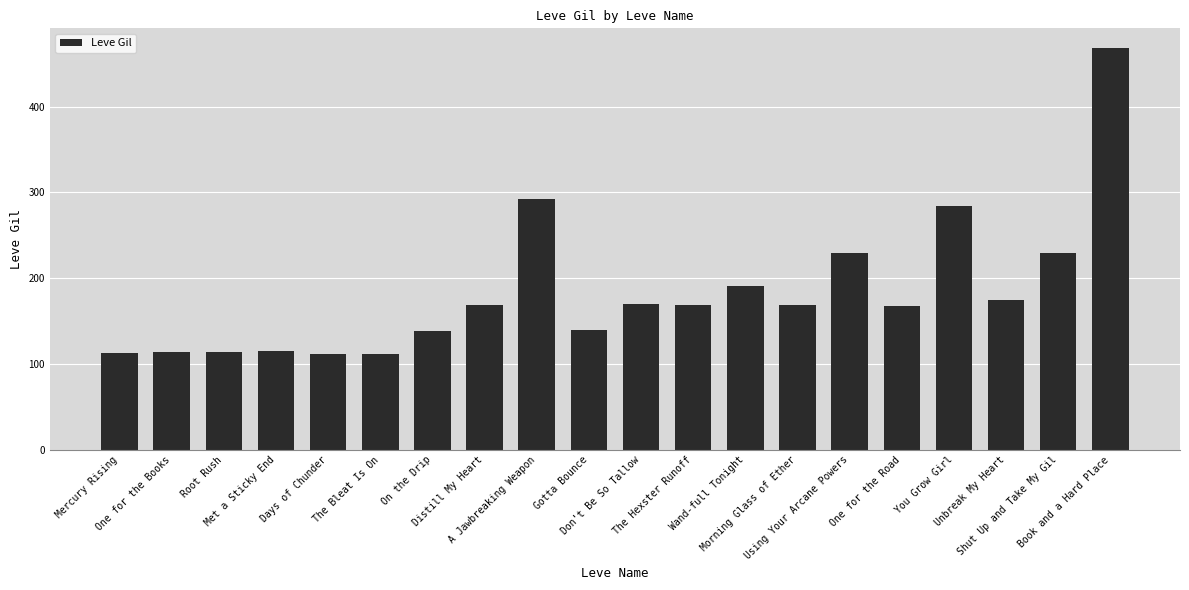

How many series are shown in this chart?

1